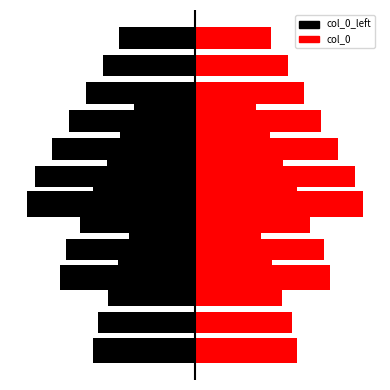

What is the value of the col_0_left bar at the 1st from the left?

-127039